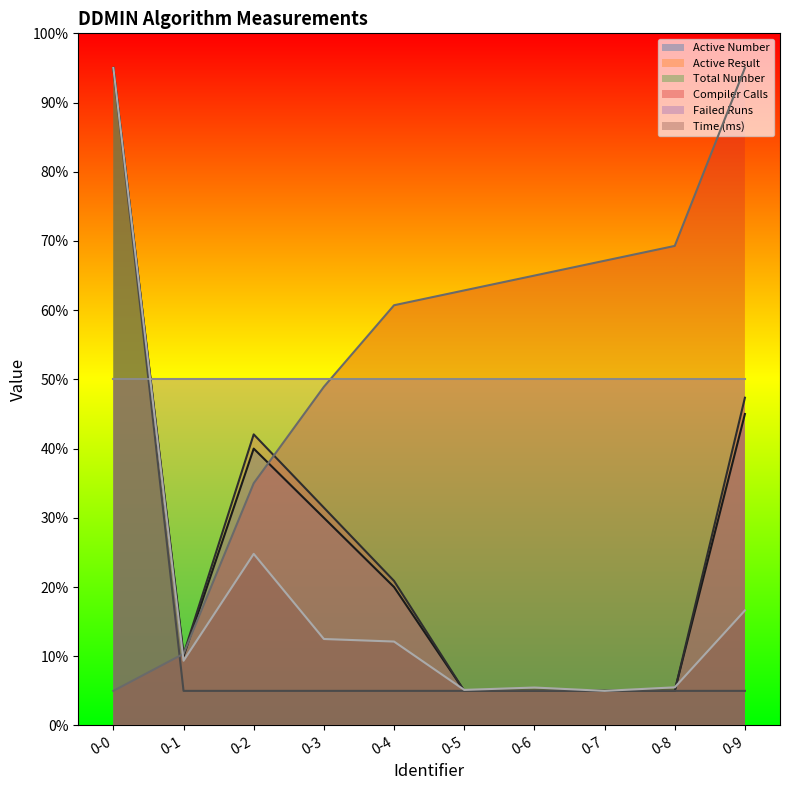

The Time (ms) series shows 8.2 at 0-7. True or false?

False